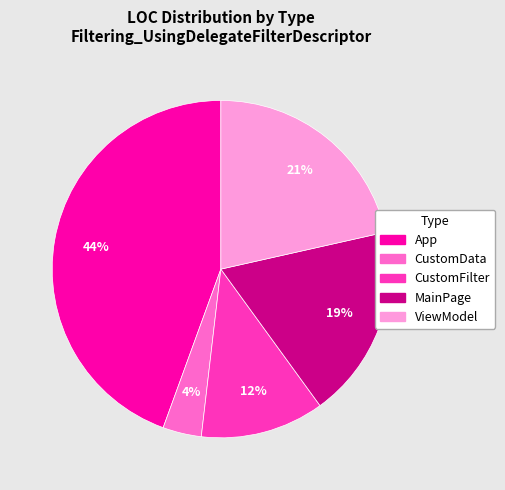

Rank the categories by value from highest to lowest.

App, ViewModel, MainPage, CustomFilter, CustomData